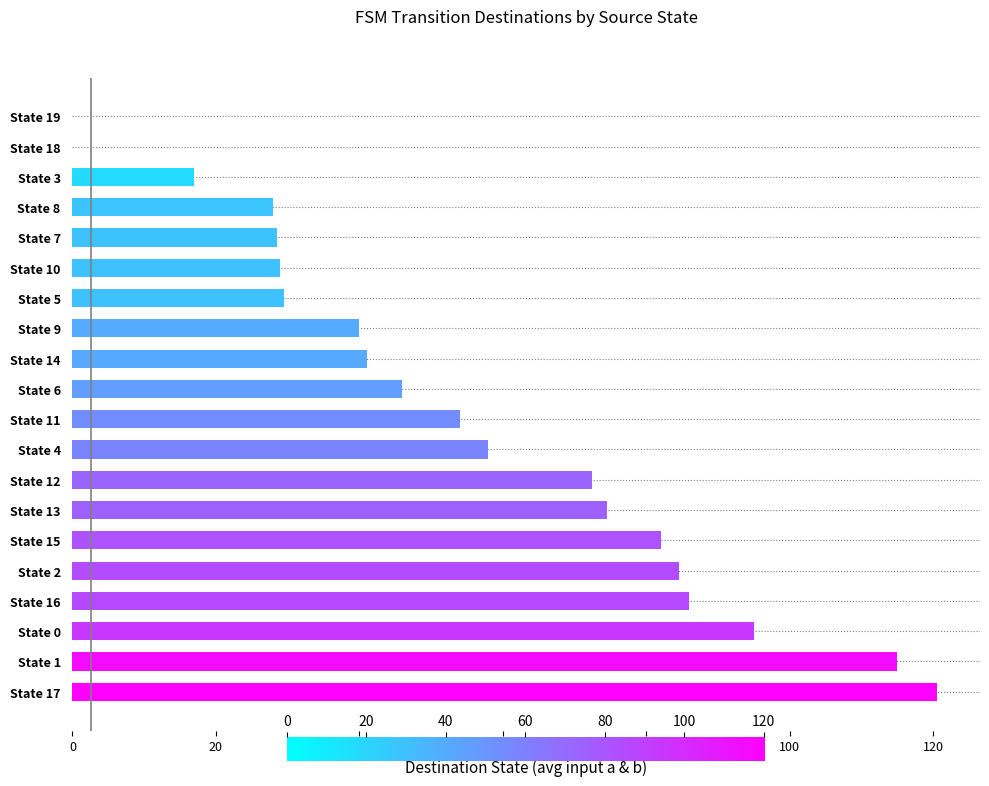

The chart shows a value of 195.4 at State 17. True or false?

False